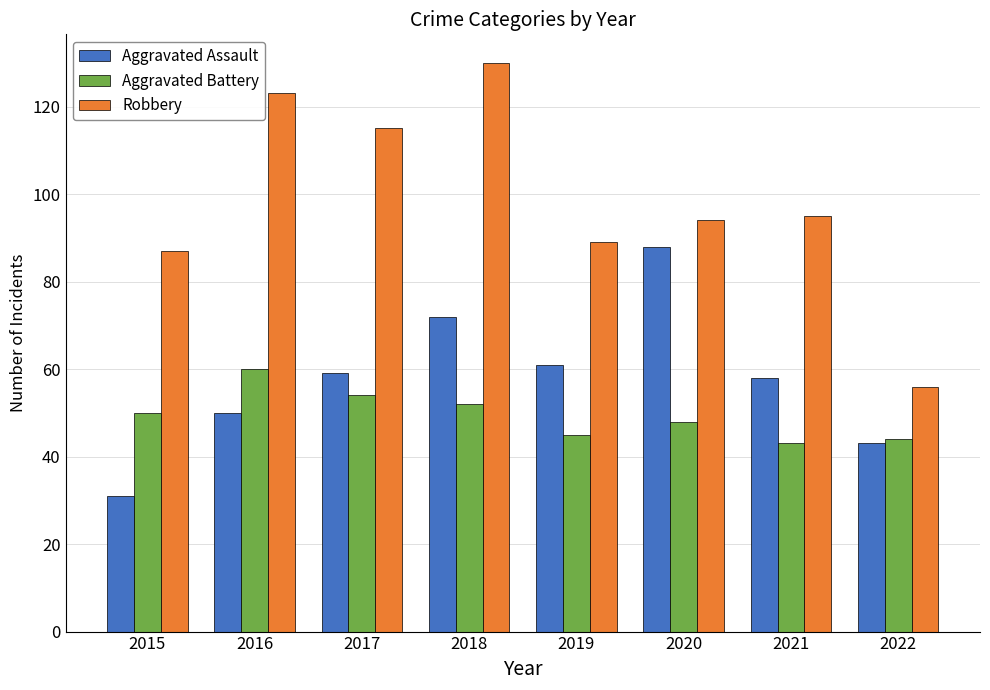

Which category has the highest value across all series?

2018